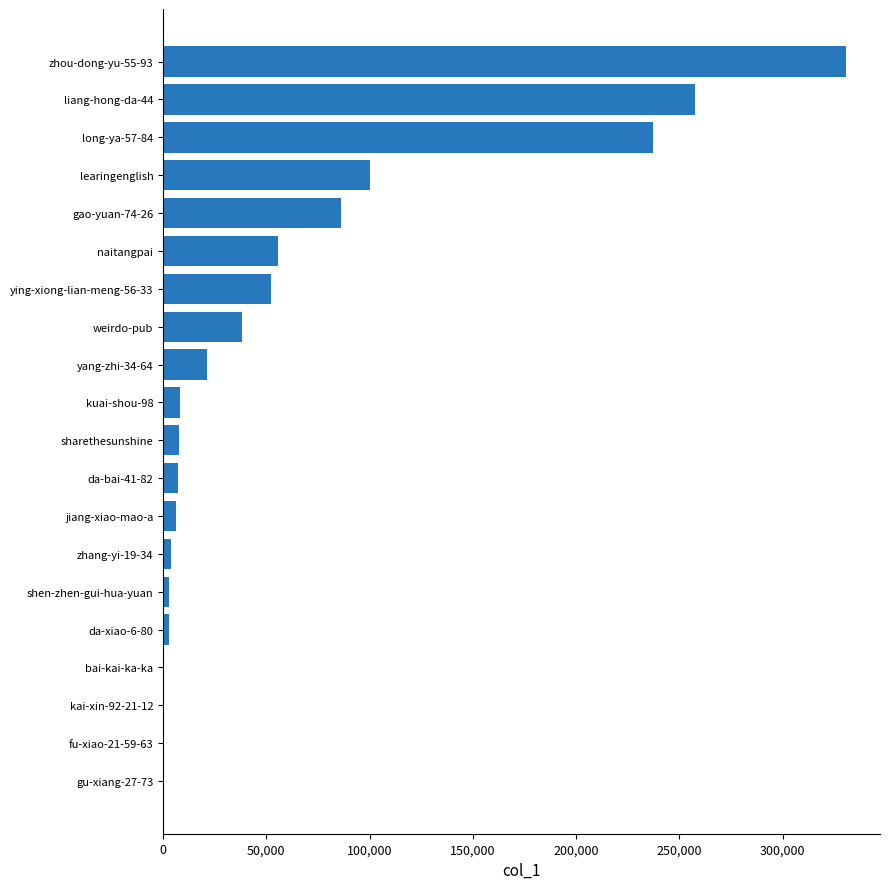

Which has a higher value, weirdo-pub or gao-yuan-74-26?

gao-yuan-74-26